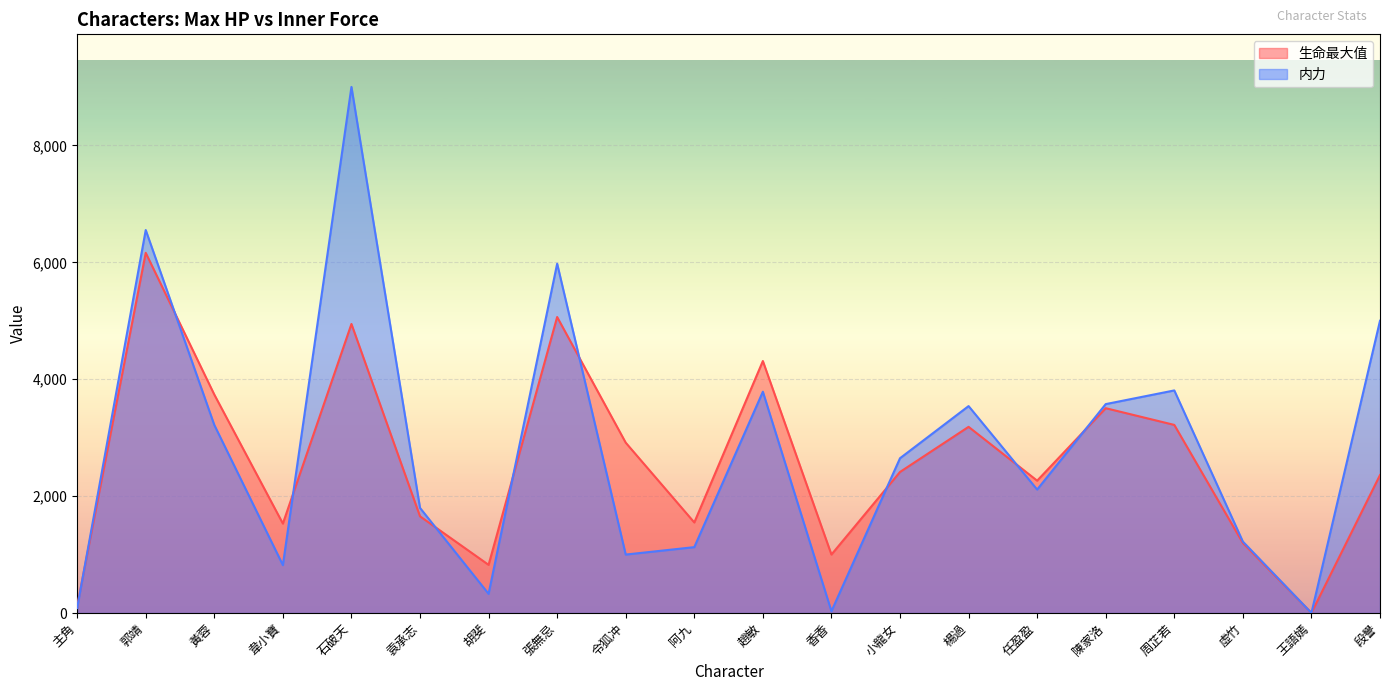

Which series has the largest total across all categories?

内力